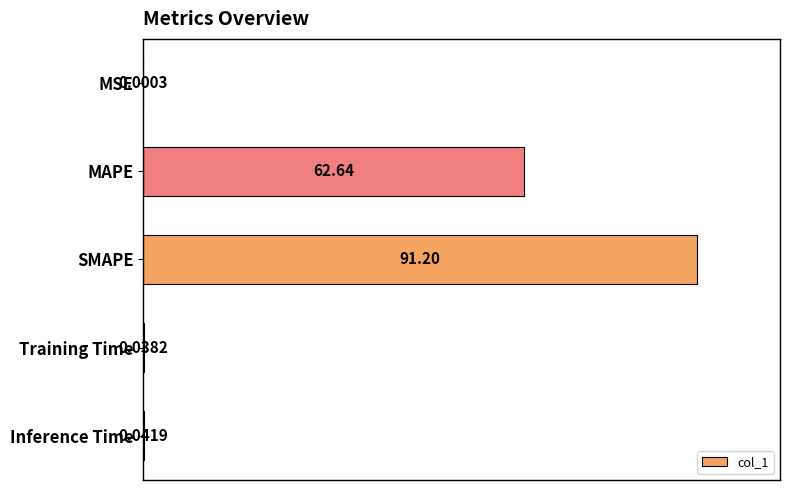

Between SMAPE and Training Time, which is larger?

SMAPE